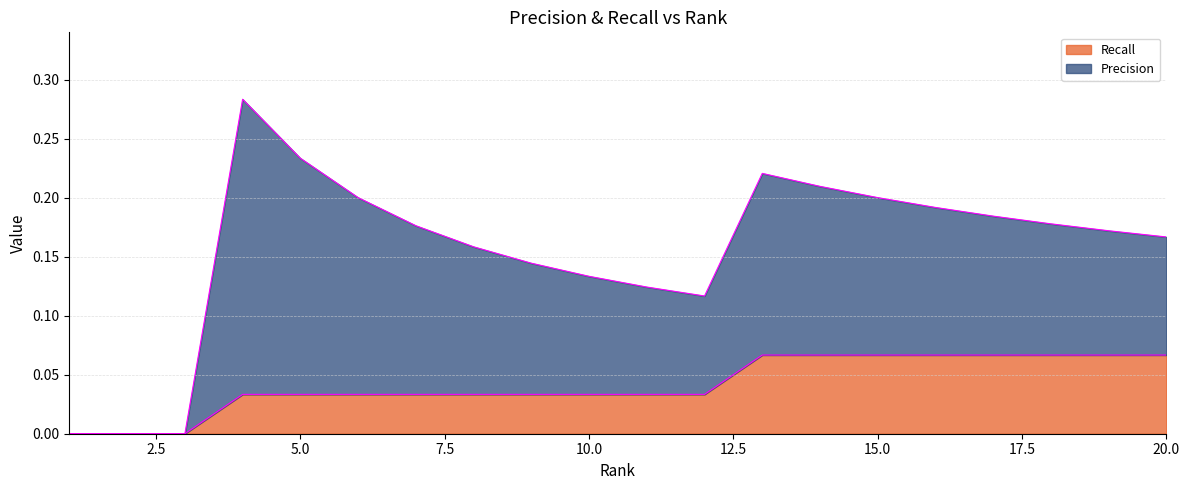

The value at 16 is 0.1. True or false?

True